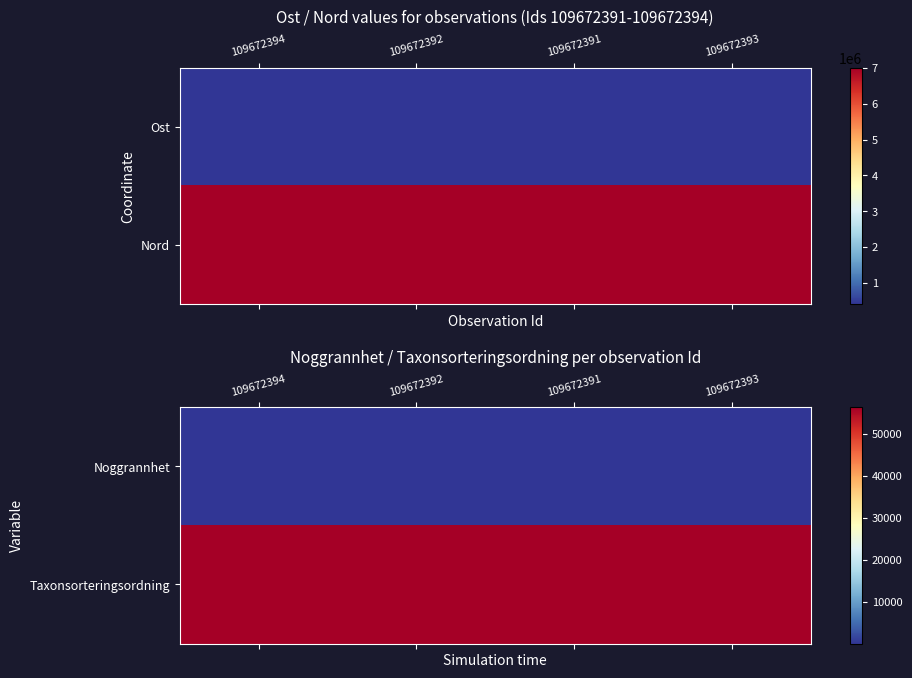

At which category does the chart reach its peak across all series?

109672394